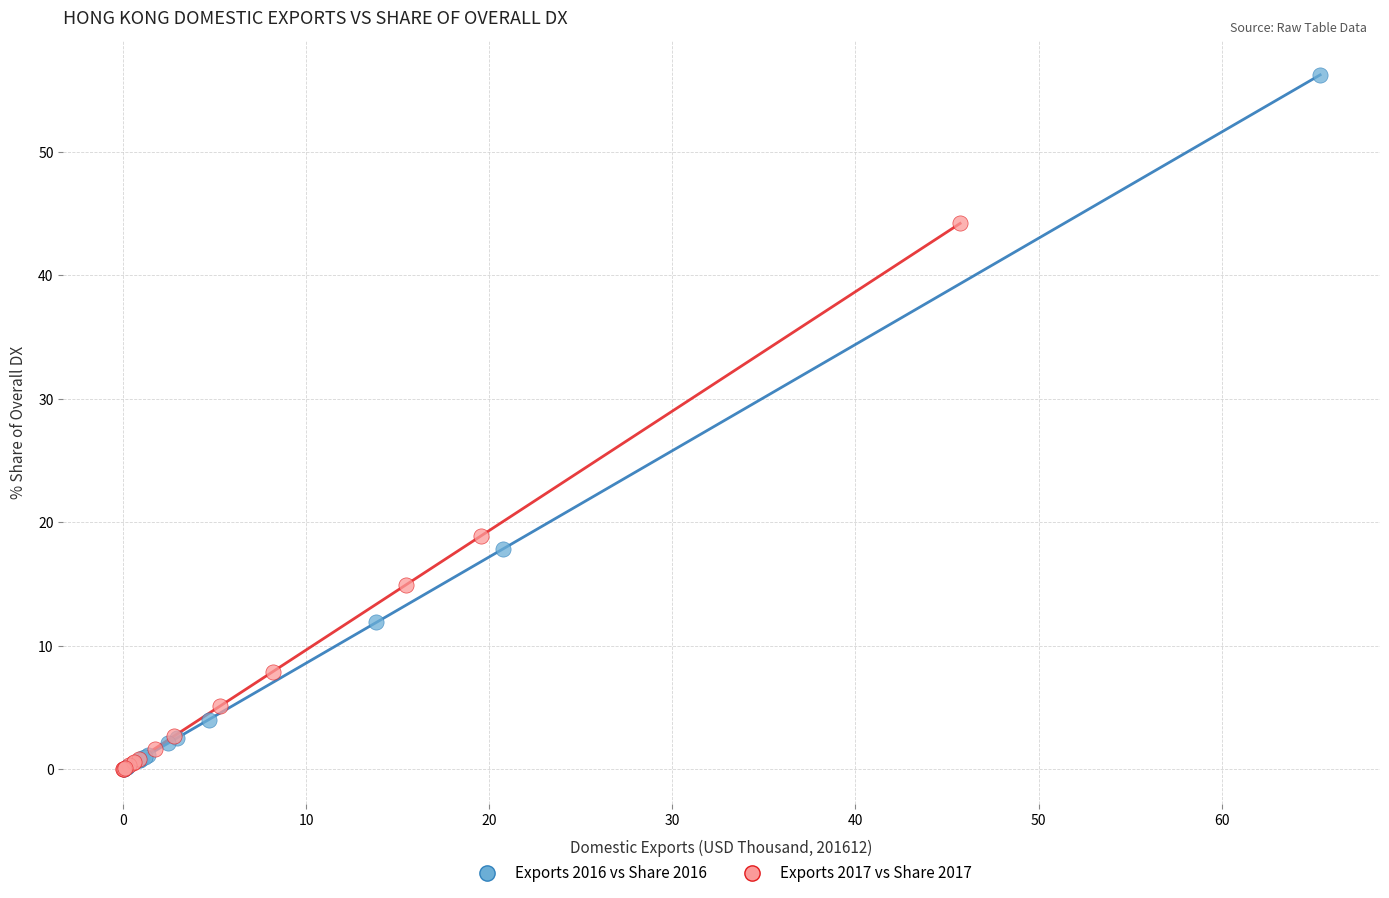

Which series reaches the maximum Y coordinate?

Exports 2016 vs Share 2016